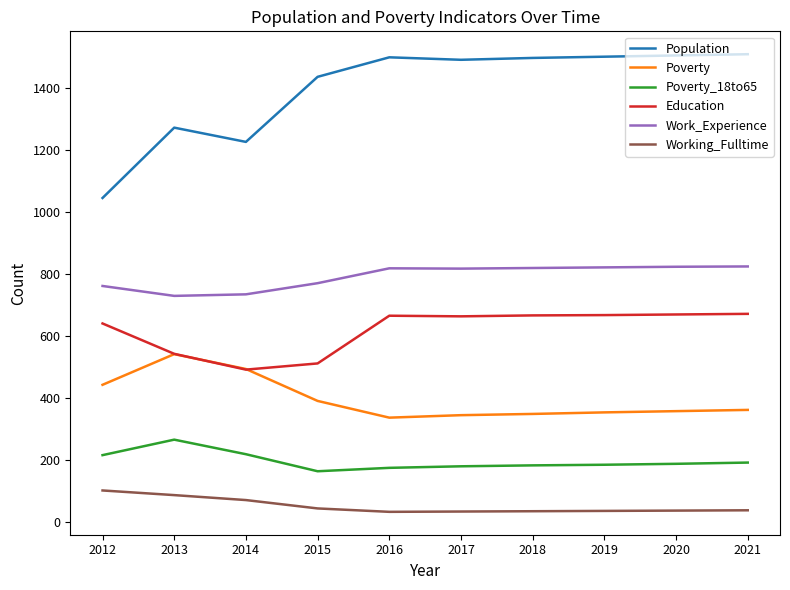

What are all the series names shown in the legend?

Population, Poverty, Poverty_18to65, Education, Work_Experience, Working_Fulltime